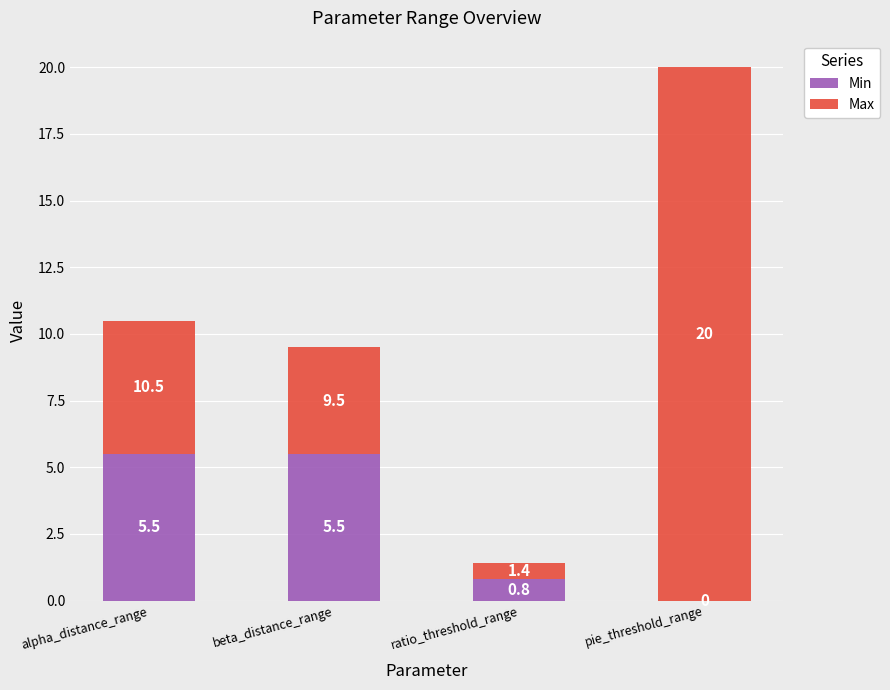

What is the sum of all Min values?

11.8